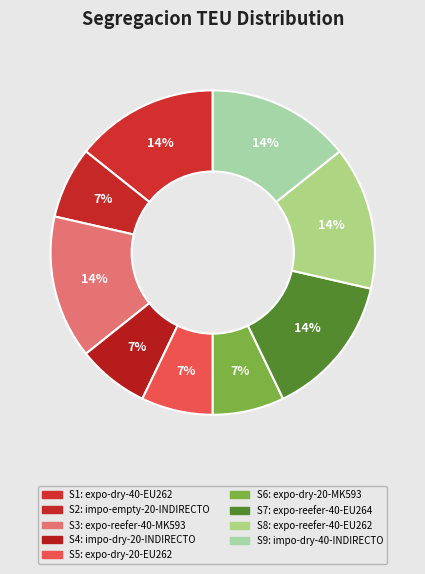

To the nearest percent, what is the difference between the largest and smallest slice percentages?

7%